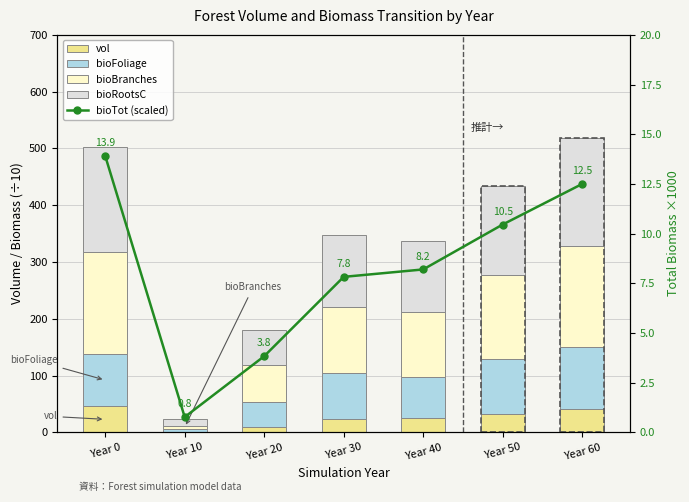

What is the sum of the bioTot (scaled) values at Year 10 and Year 40?

9.0